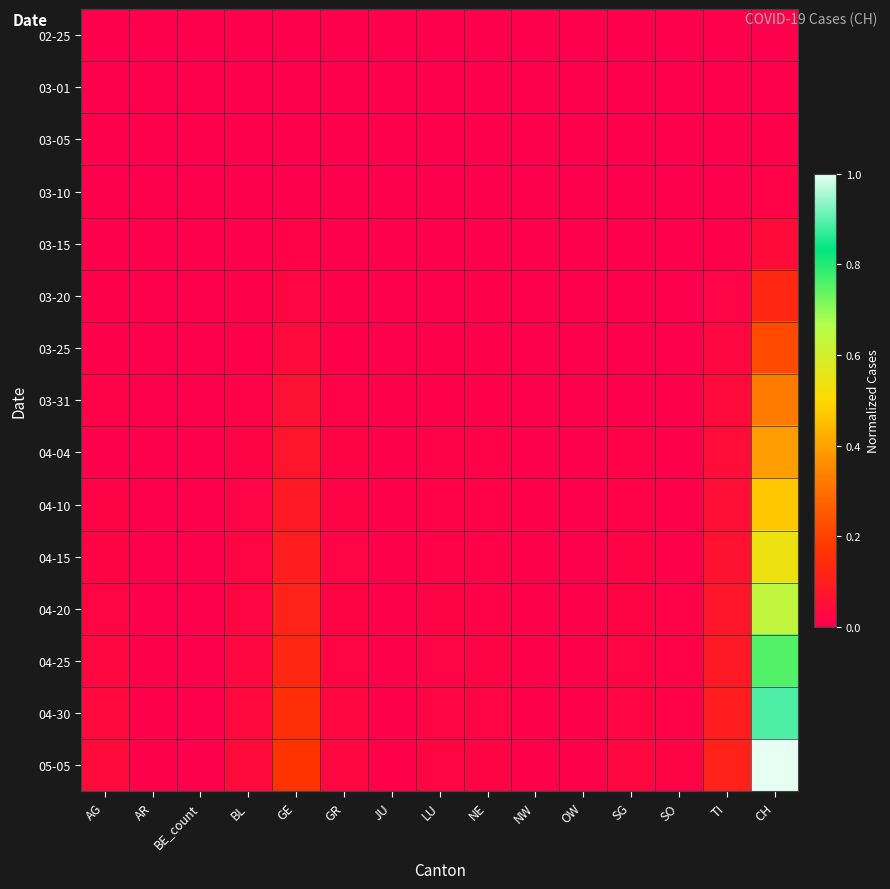

How many data points does each series have?

15